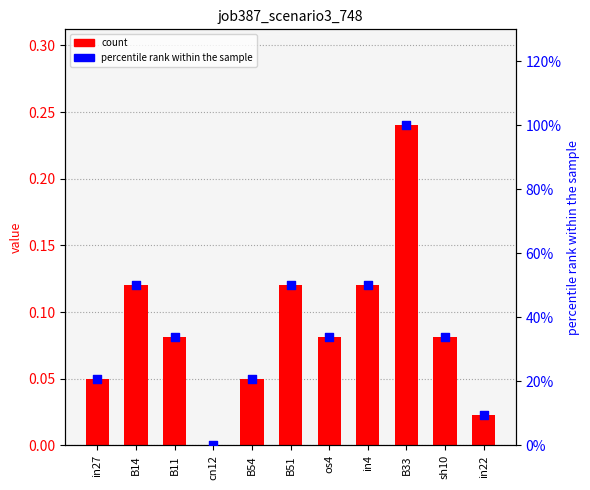

At which category is the sum across all series the highest?

B33